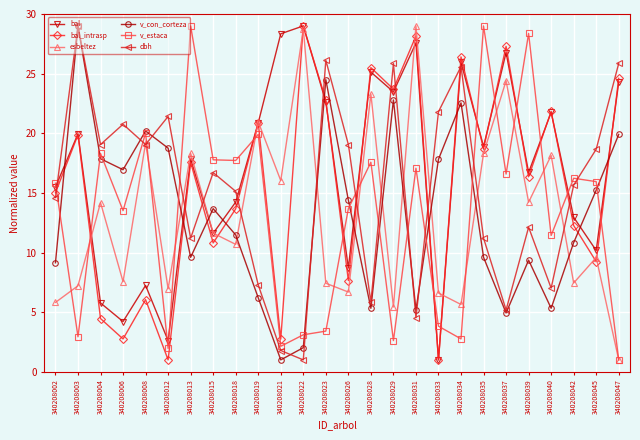

Which series has the largest total across all categories?

bal